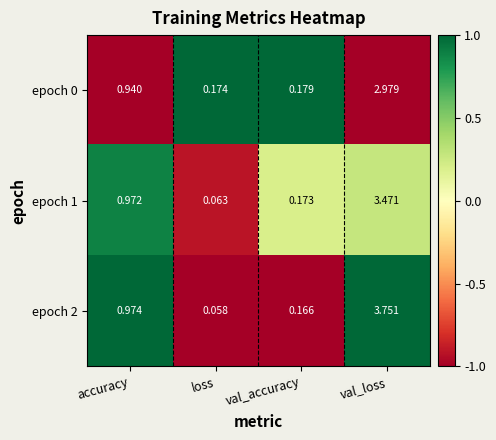

Which series has the largest total across all categories?

epoch 2